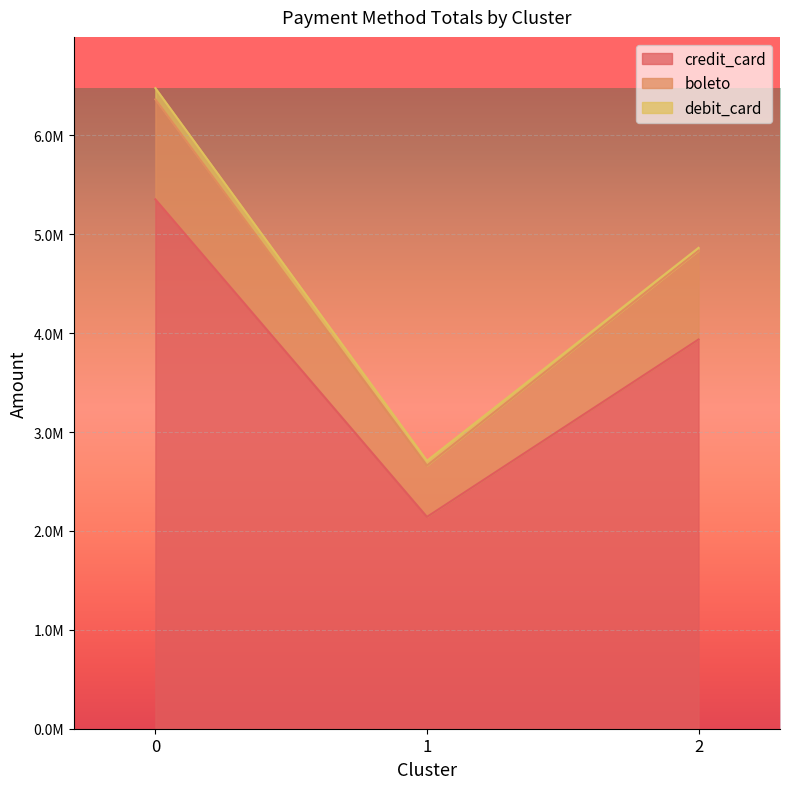

Which series has the widest spread of values?

credit_card